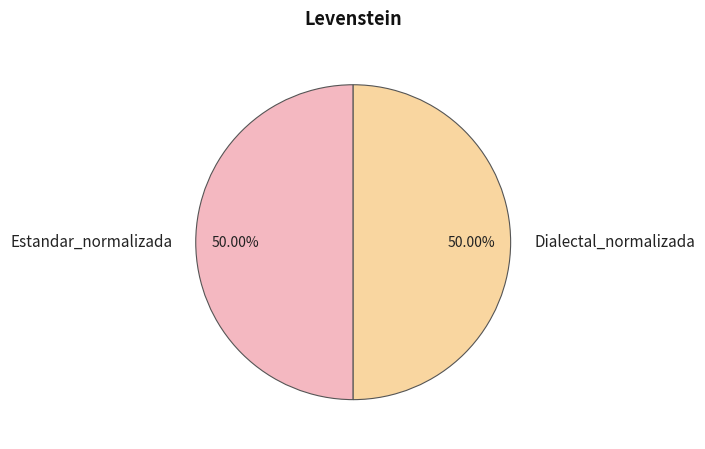

Is the sum of Estandar_normalizada and Dialectal_normalizada greater than half?

Yes